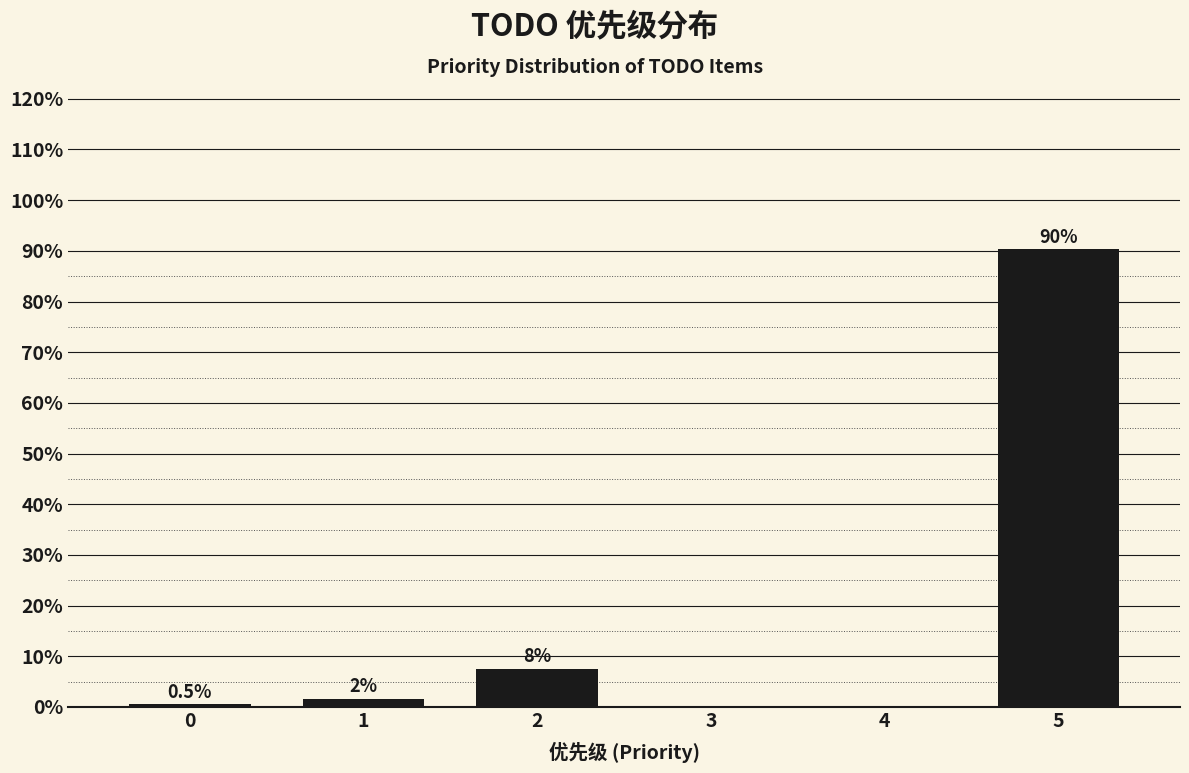

Between 5 and 0, which is larger?

5